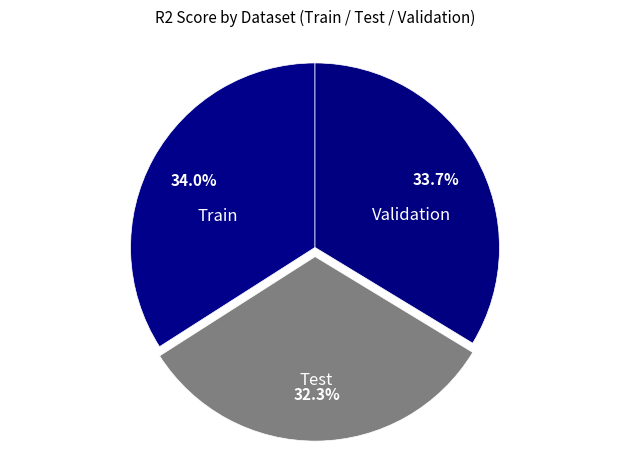

Count the number of slices in the pie.

3